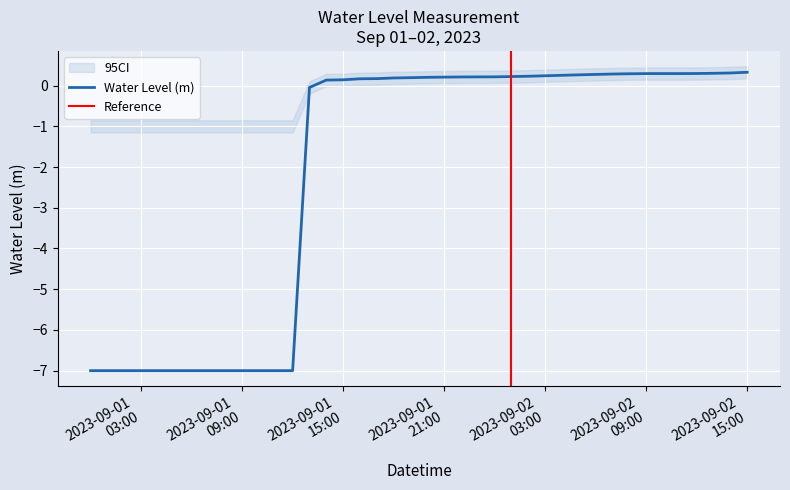

Which category has the lowest value across all series?

2023-09-01 00:00:00